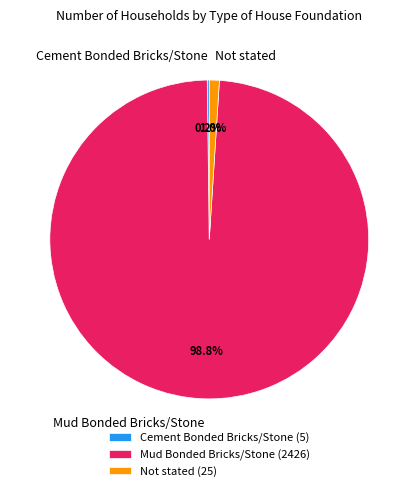

What is the total percentage of Mud Bonded Bricks/Stone and Not stated?

99.8%